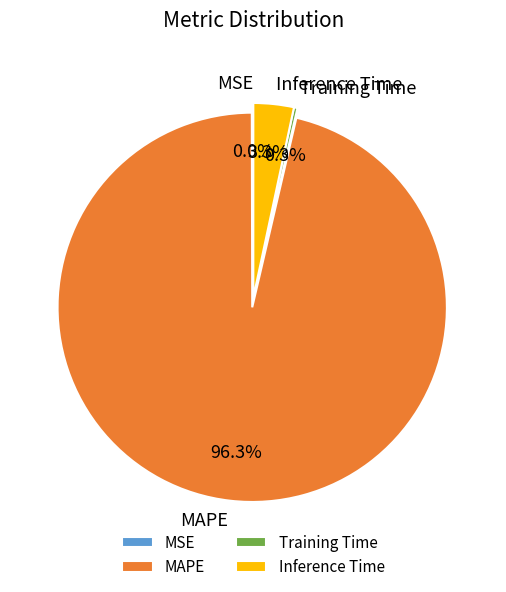

Combined, what portion of the pie is MAPE and Inference Time?

99.7%